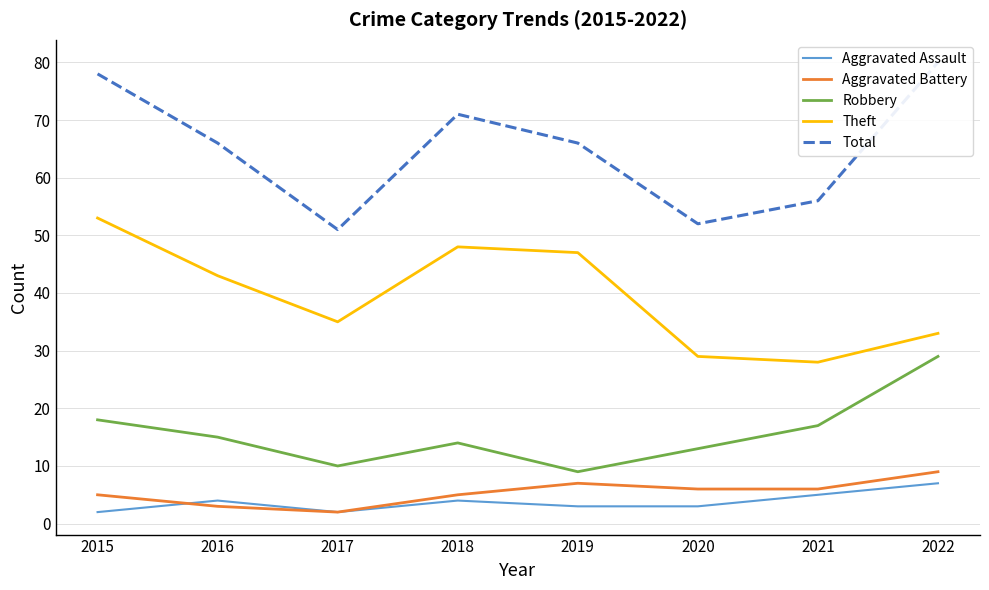

Read the Robbery value at 2016, to the nearest 5.

15